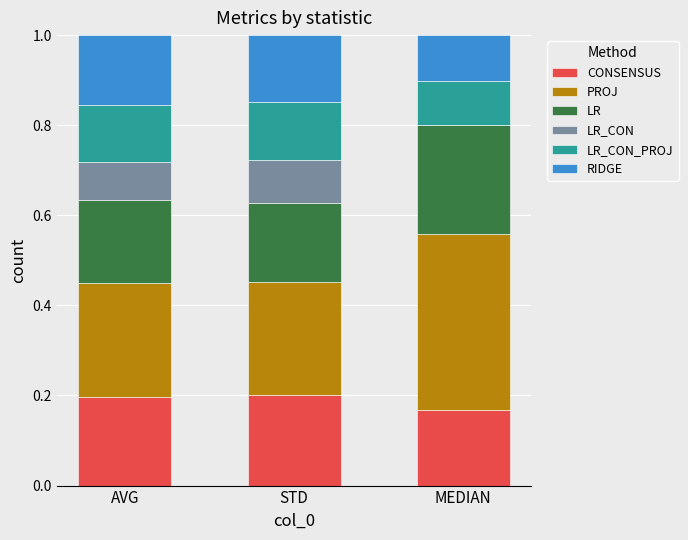

The value of CONSENSUS at STD is 0.3. True or false?

False